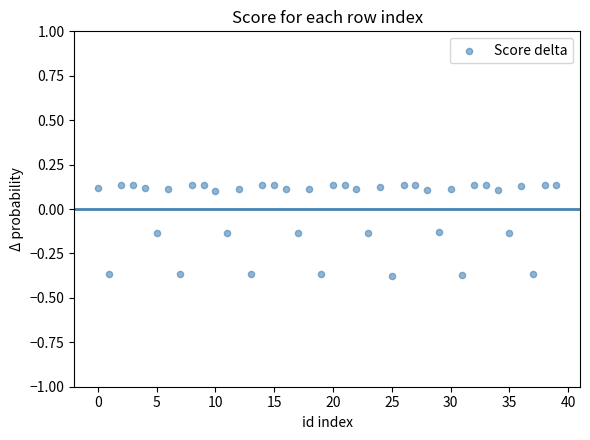

What is the range of Y values (max minus min)?

0.5